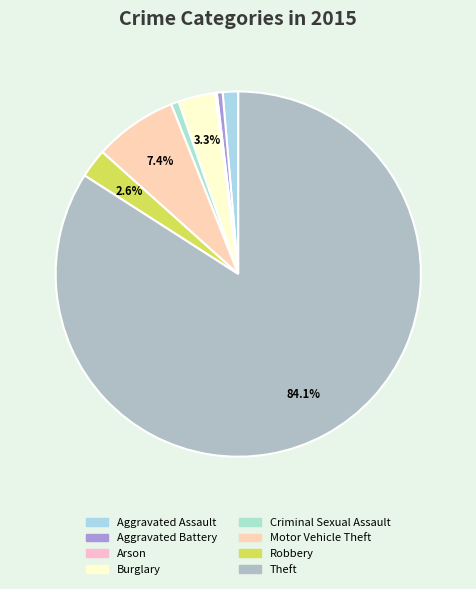

True or false: Criminal Sexual Assault accounts for 1% of the total.

True